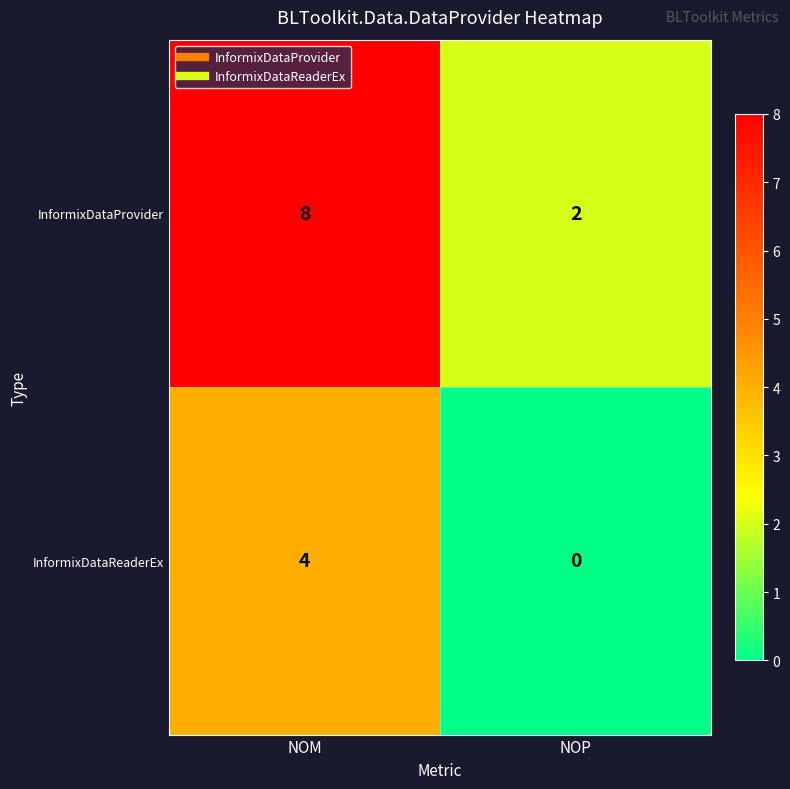

What is the difference between the maximum and minimum values in the InformixDataReaderEx series?

4